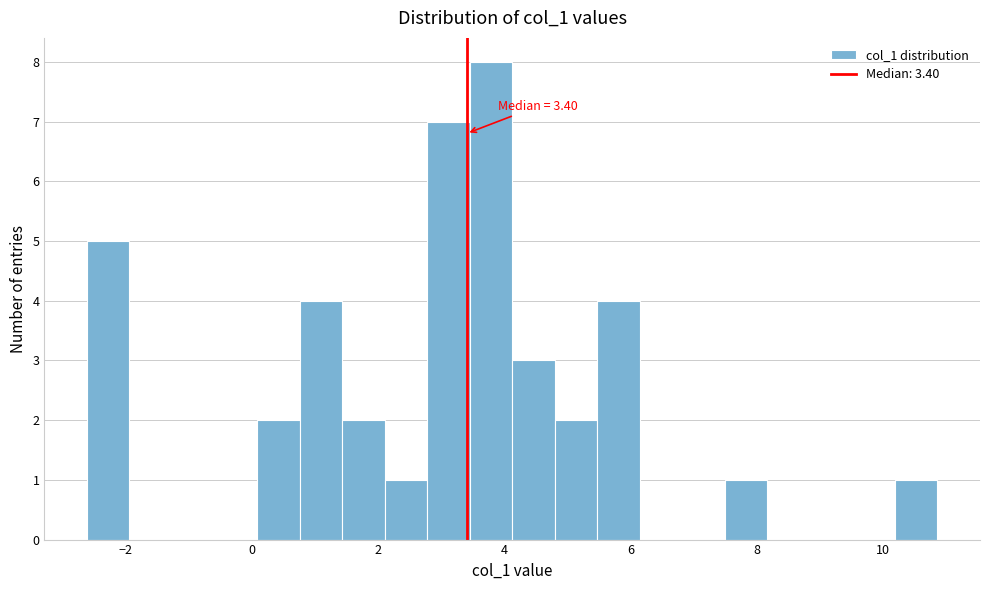

Around what value on the x-axis is the tallest bar? Give the approximate position of its centre, as read against the axis.

3.8